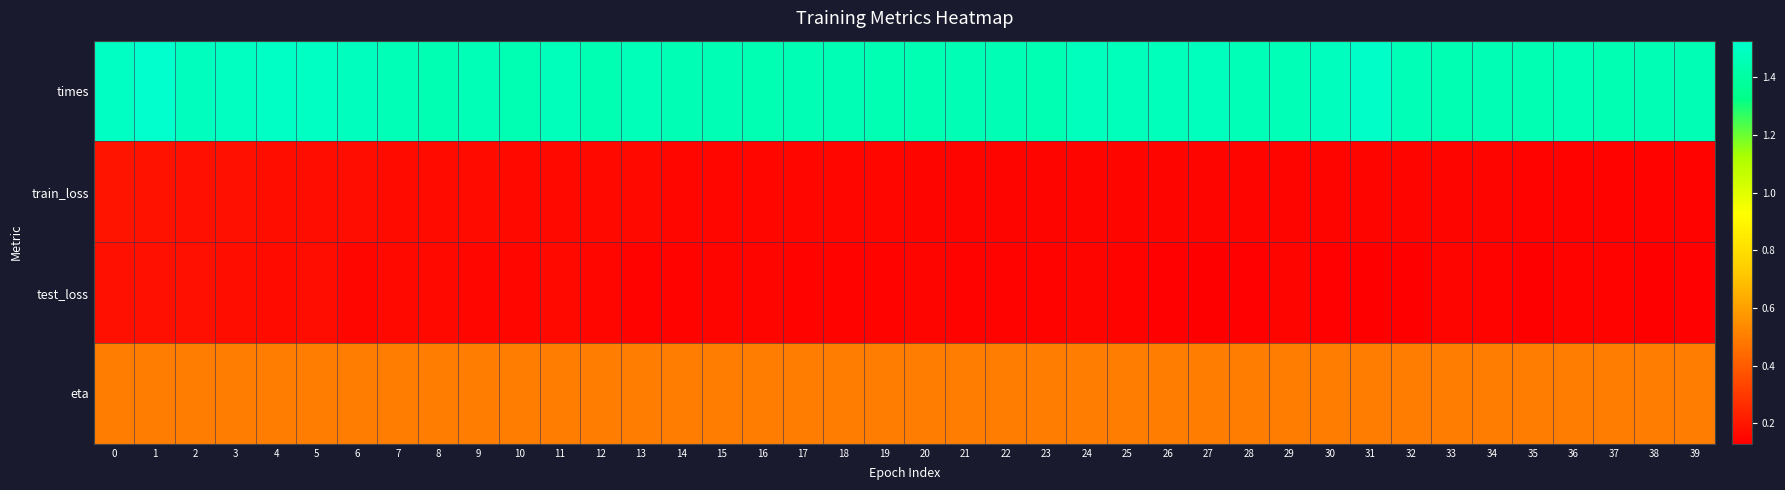

At which category is the sum across all series the highest?

1